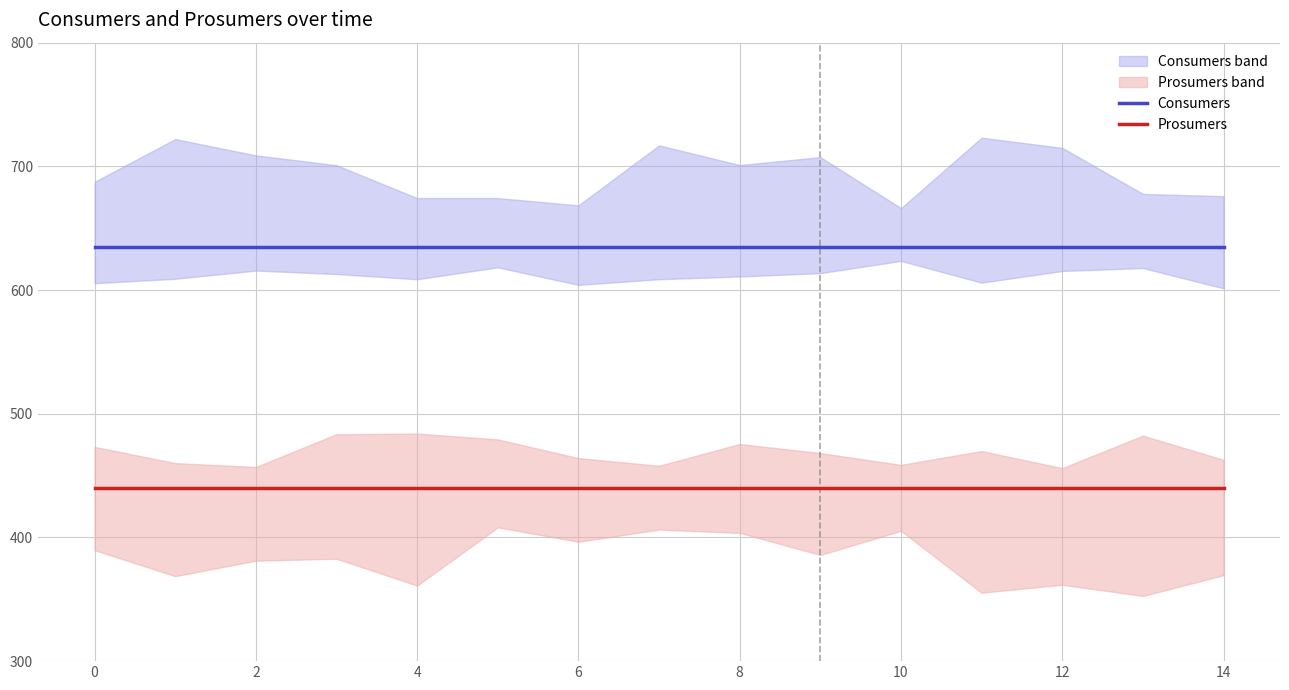

What is the average value of the Prosumers series?

440